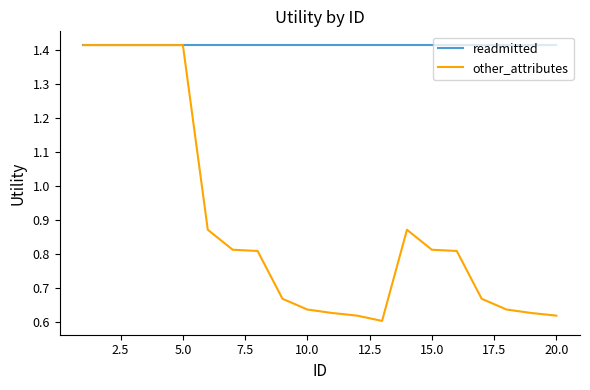

Which series has the largest total across all categories?

readmitted